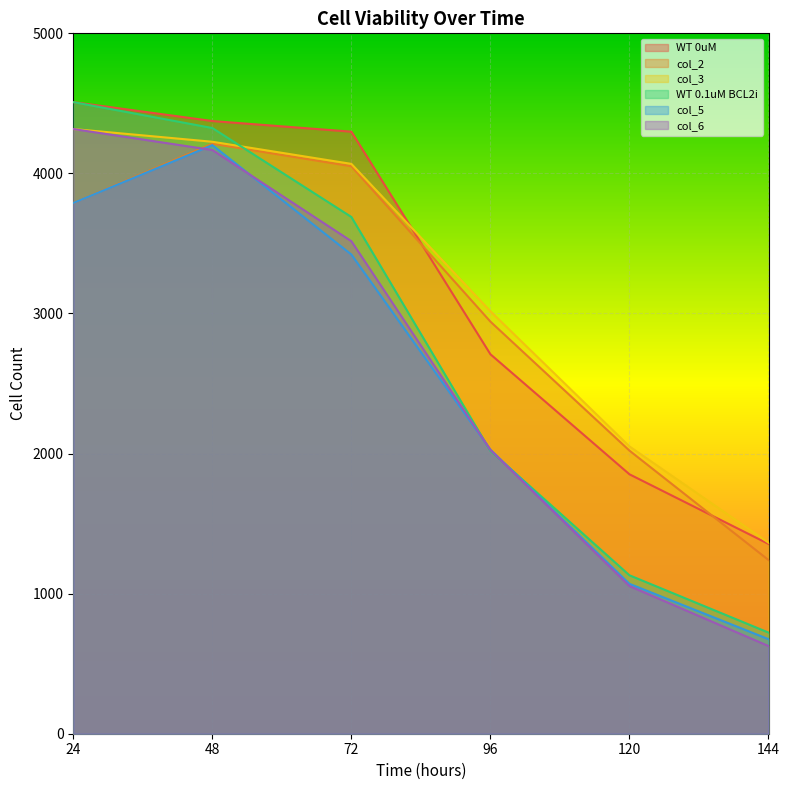

What is the difference between the col_6 values at 72 and 120?

2462